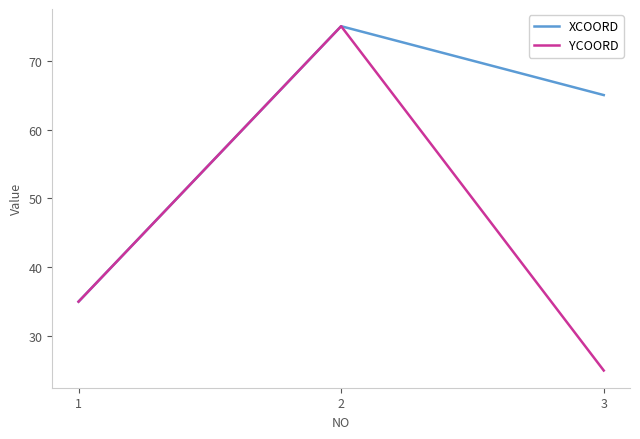

What is the total value across all series at 2?

150